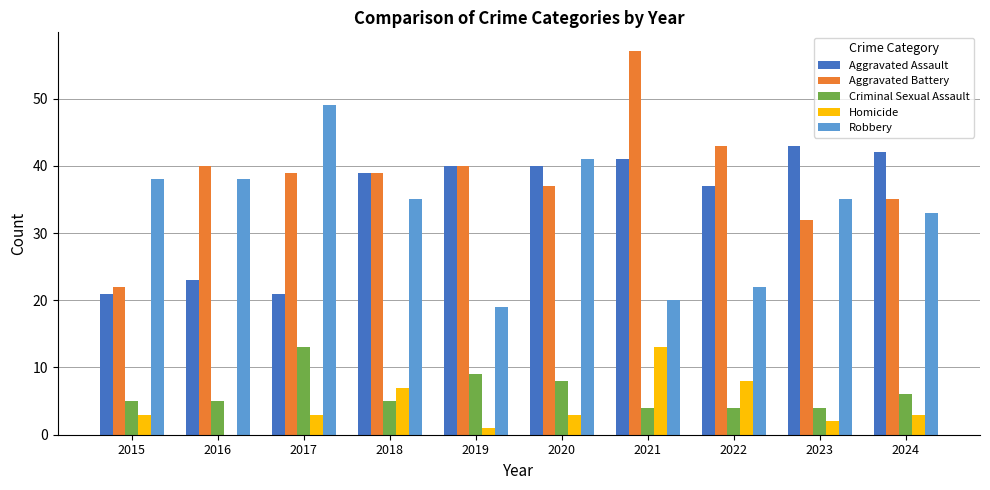

Which series has the largest total across all categories?

Aggravated Battery